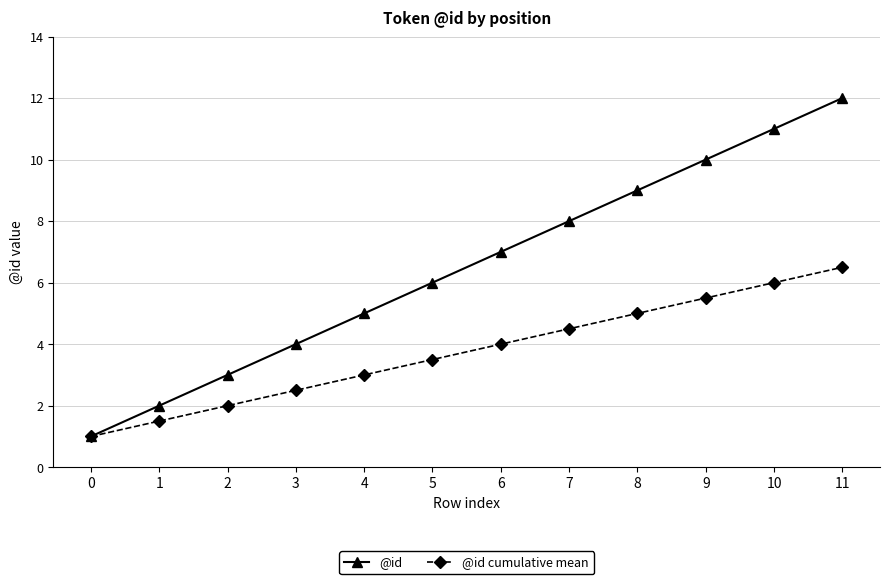

Reading left to right, transcribe all the data shown in this chart.

@id: 1.0	2.0	3.0	4.0	5.0	6.0	7.0	8.0	9.0	10.0	11.0	12.0
@id cumulative mean: 1.0	1.5	2.0	2.5	3.0	3.5	4.0	4.5	5.0	5.5	6.0	6.5